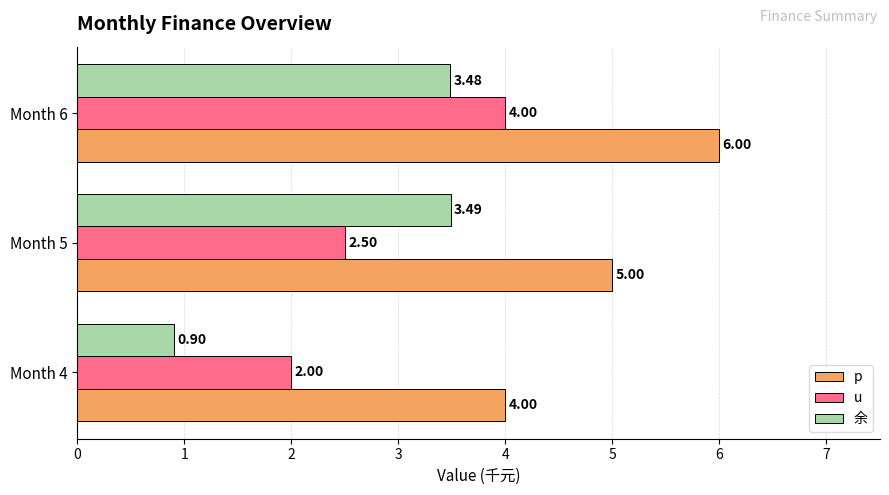

List the series in order of their peak value, lowest first.

余, u, p